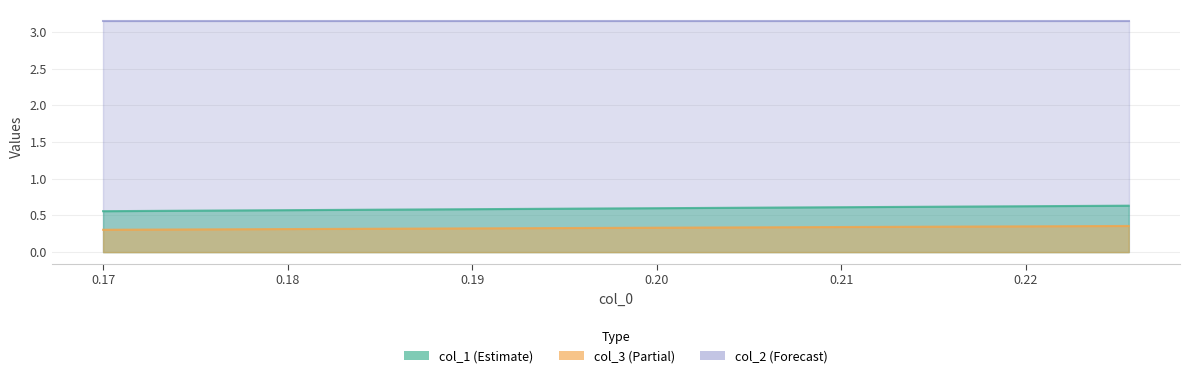

Is the value of col_2 at 0.17000000000000004 greater than the value of col_3 at 0.22558922558922556?

Yes